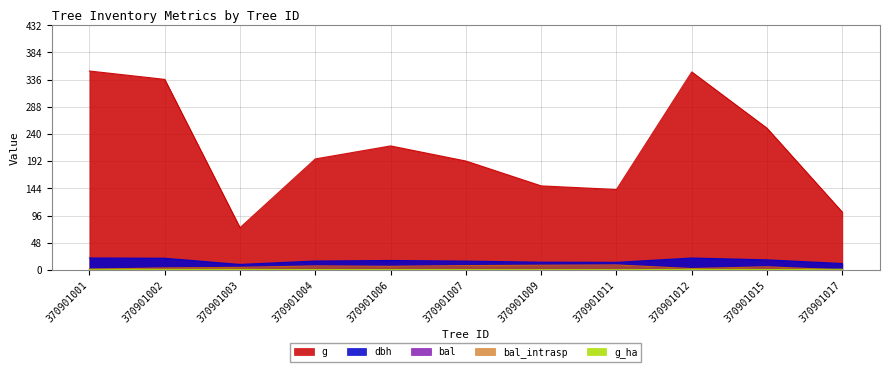

In g_ha, how many points are lower than both neighbors (excluding endpoints)?

3